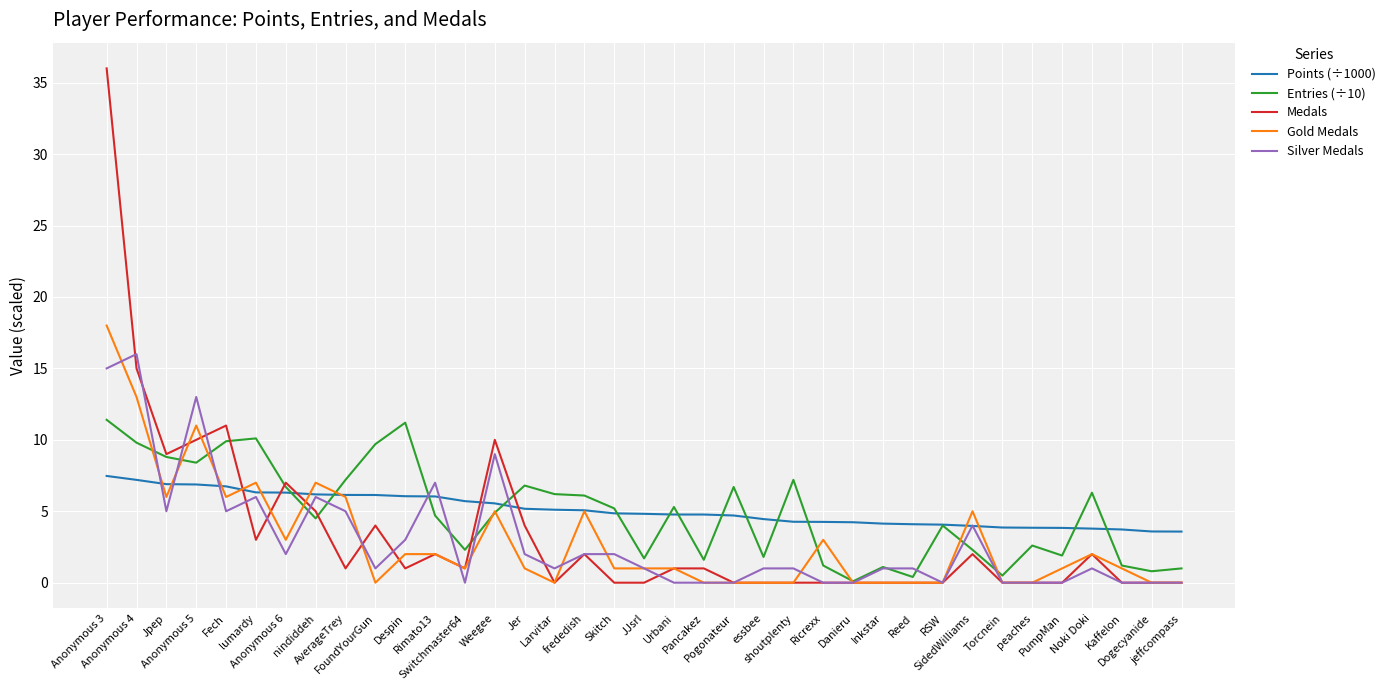

What is the greatest value displayed?

36.0